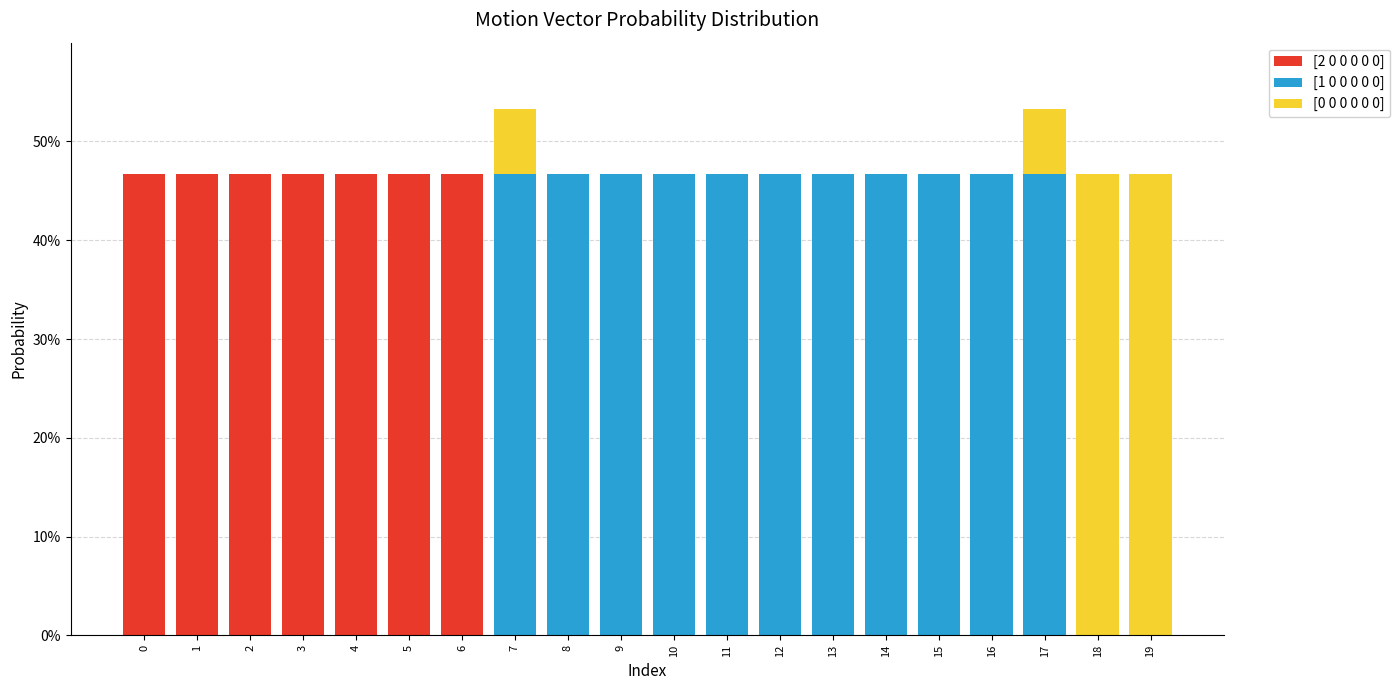

Does the chart contain stacked bars?

Yes